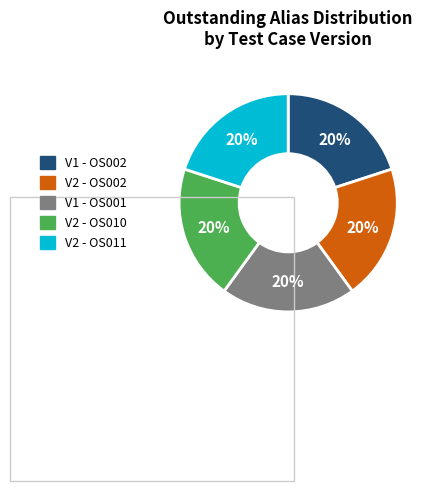

Is V1 - OS002 the majority of the pie?

No